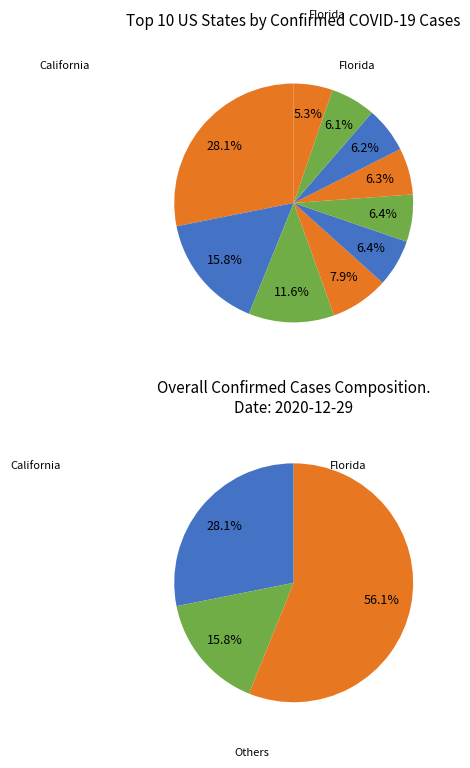

Is Michigan the majority of the pie?

No